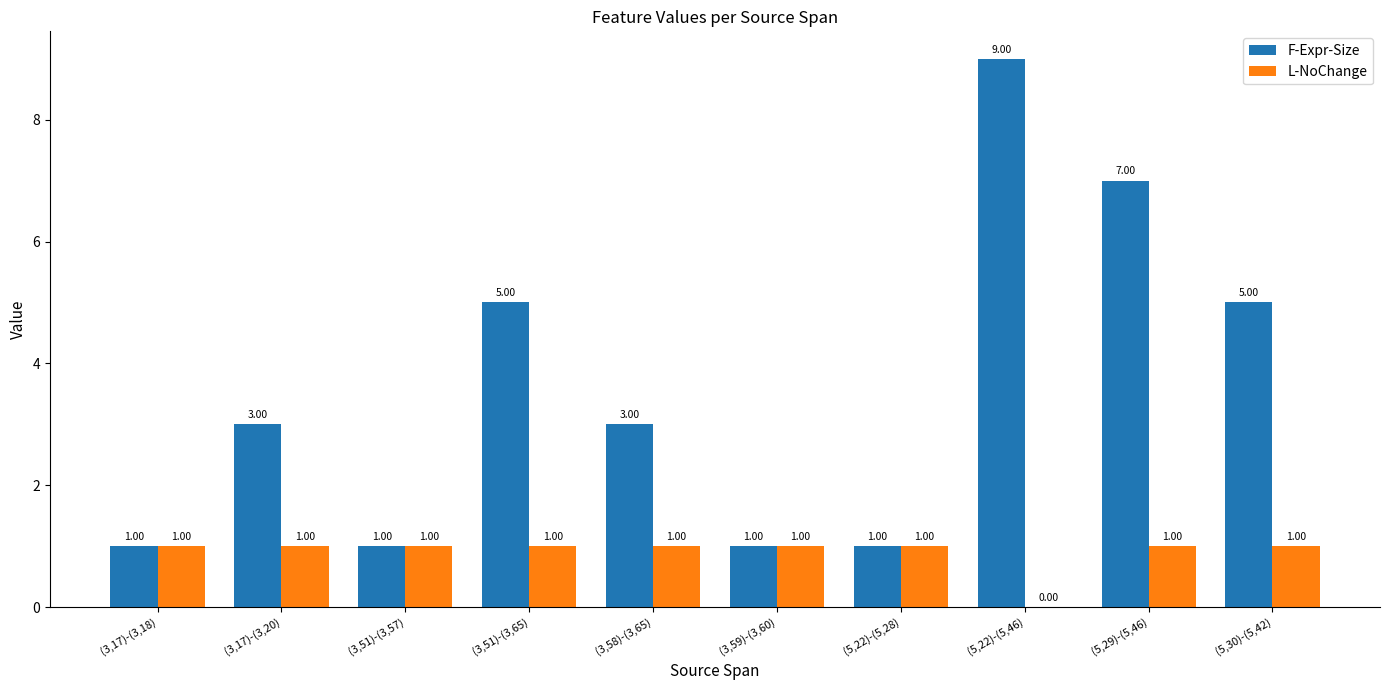

At which label is L-NoChange closest to 0?

(5,22)-(5,46)